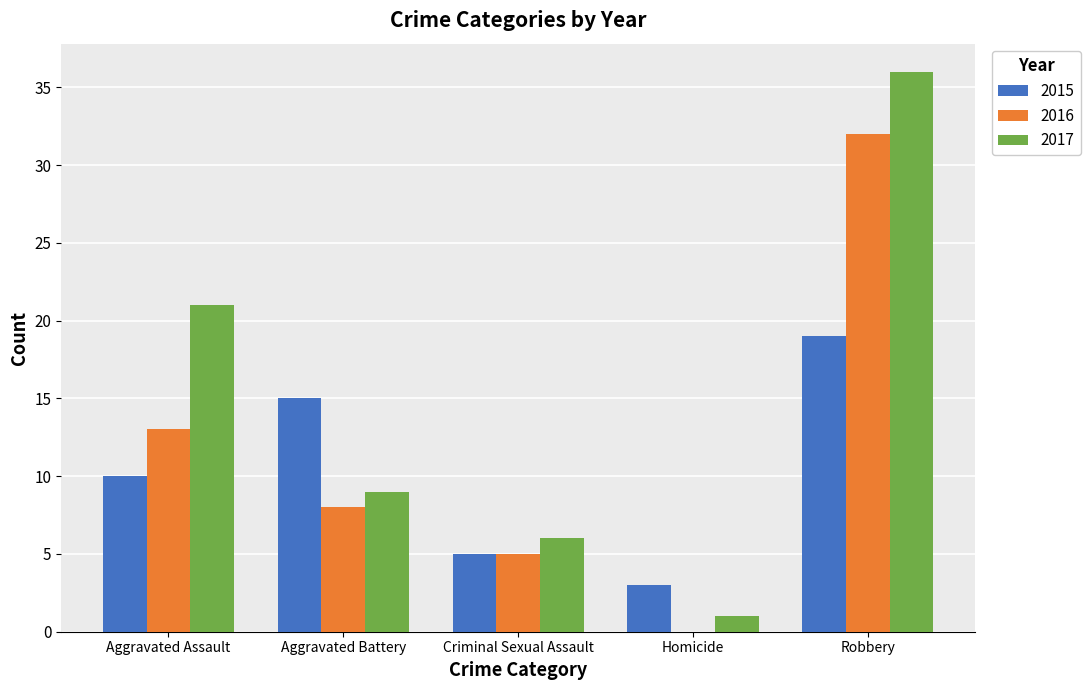

Which series has the widest spread of values?

2017